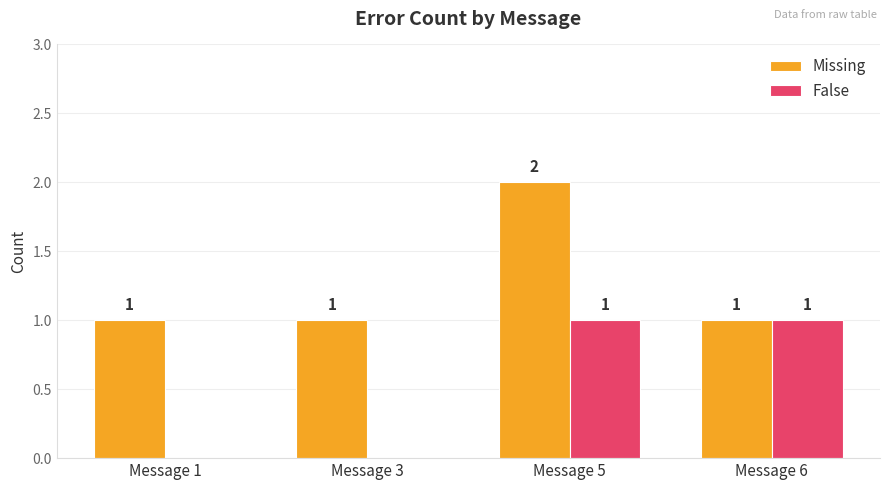

Which series changed the most between Message 1 and Message 6?

False